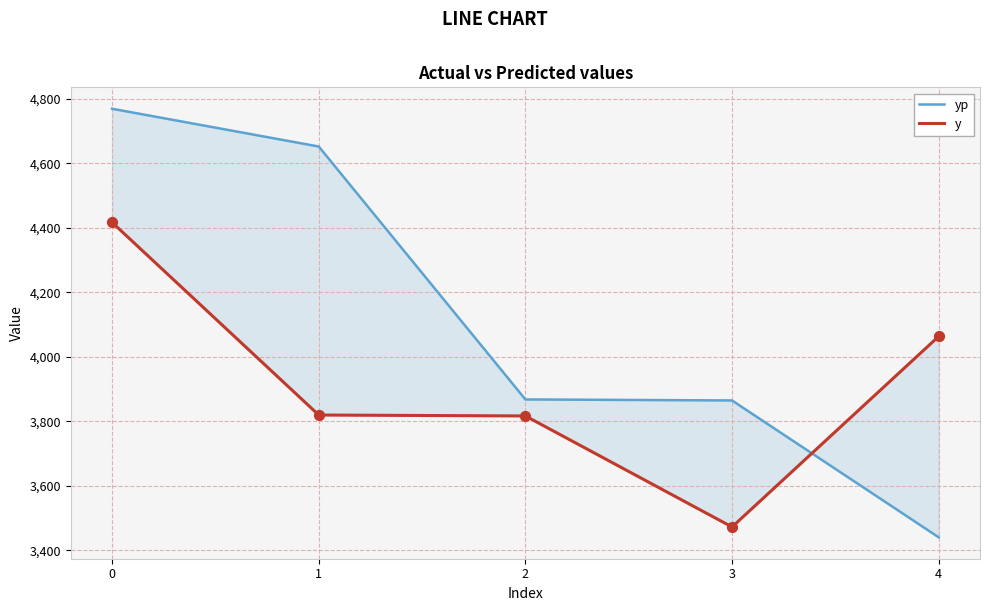

What are all the series names shown in the legend?

yp, y